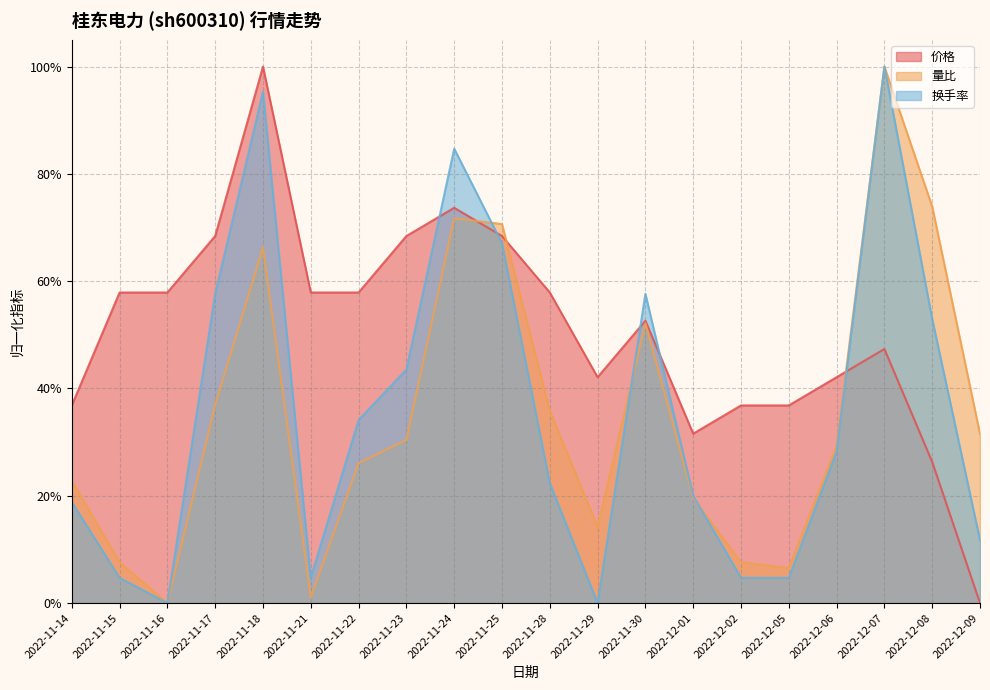

What position from the right is 2022-11-15?

19